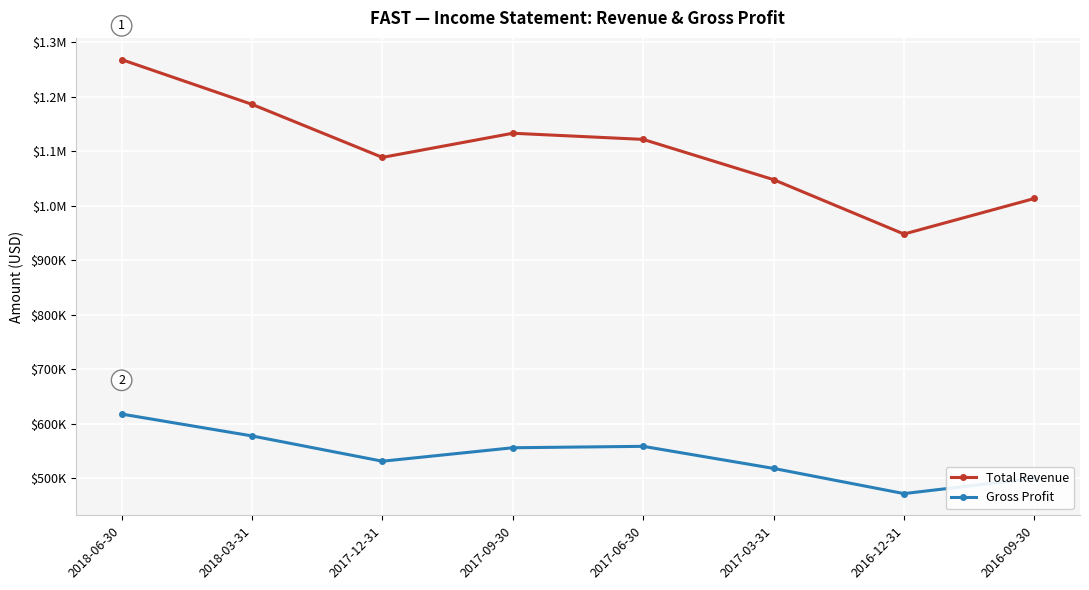

Which series has the largest total across all categories?

Total Revenue